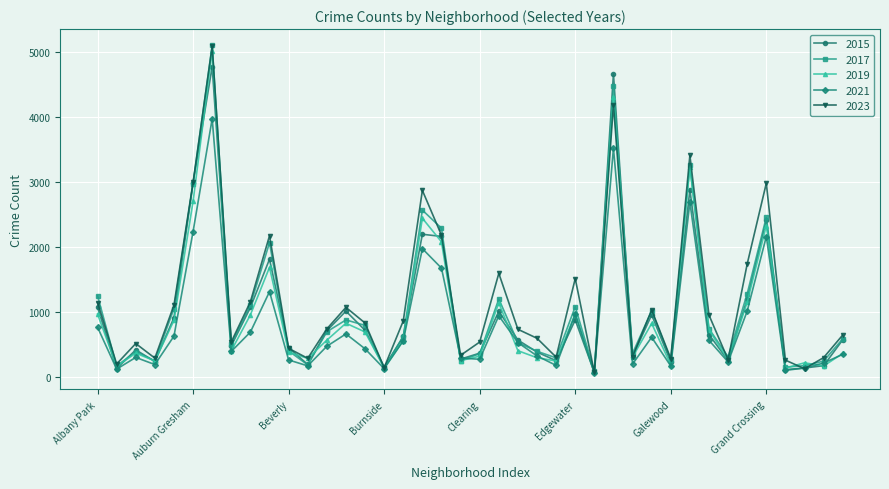

True or false: 2021 has more than 1 points higher than both neighbors.

True